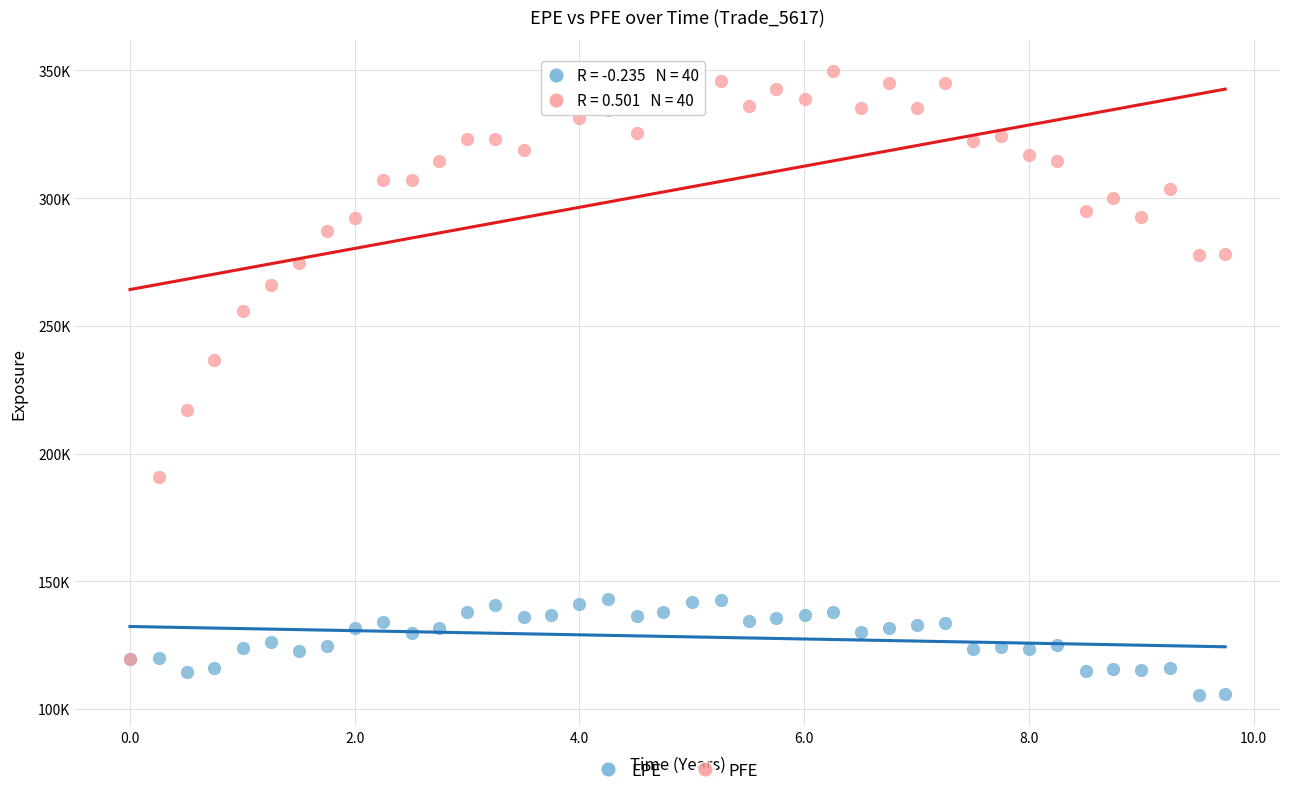

What are all the series names shown in the legend?

EPE, PFE